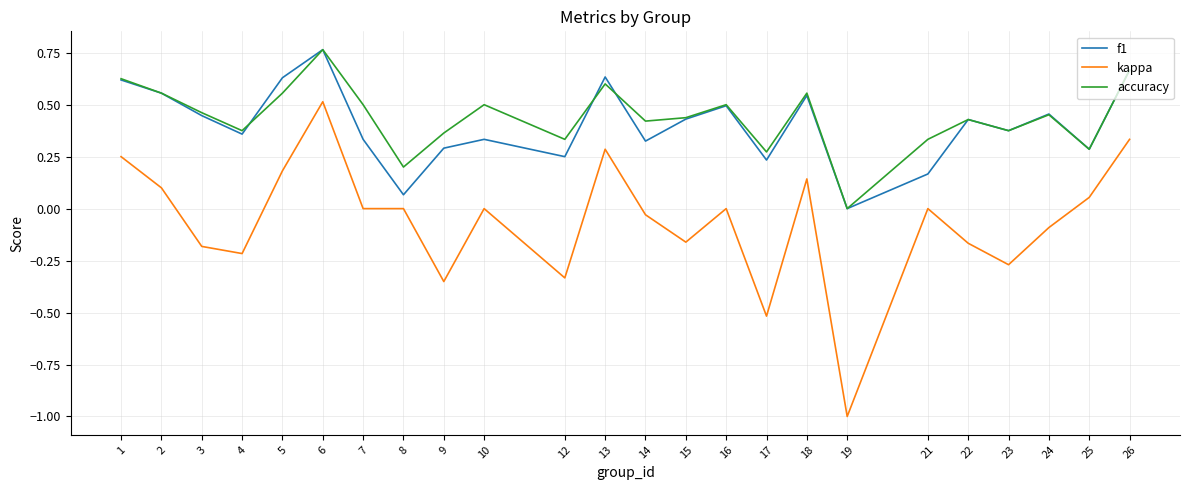

True or false: accuracy has a value of 0.0 at 19.

True